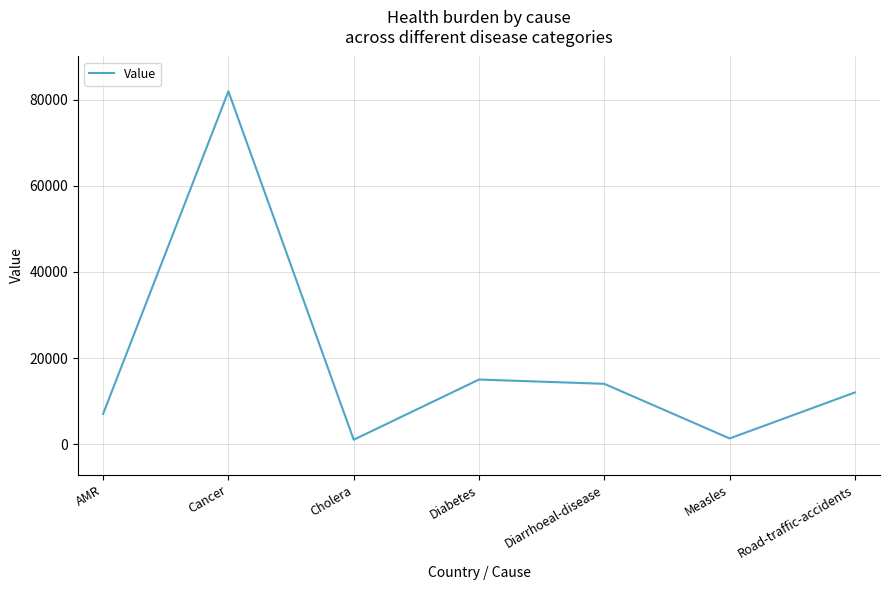

What position from the left is Measles?

6